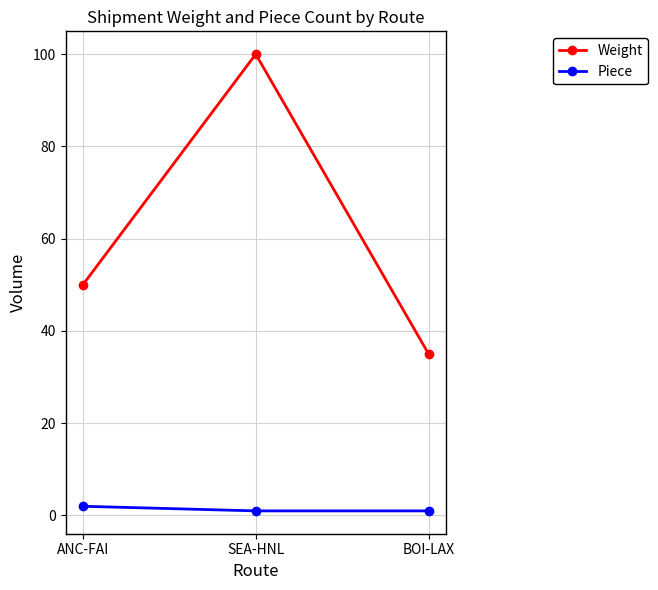

What is the difference between the Weight values at SEA-HNL and ANC-FAI?

50